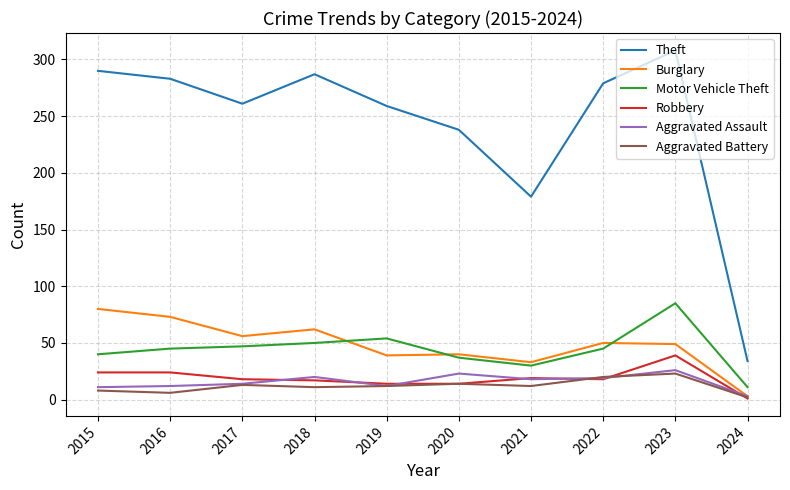

What is the total value across all series at 2024?

54